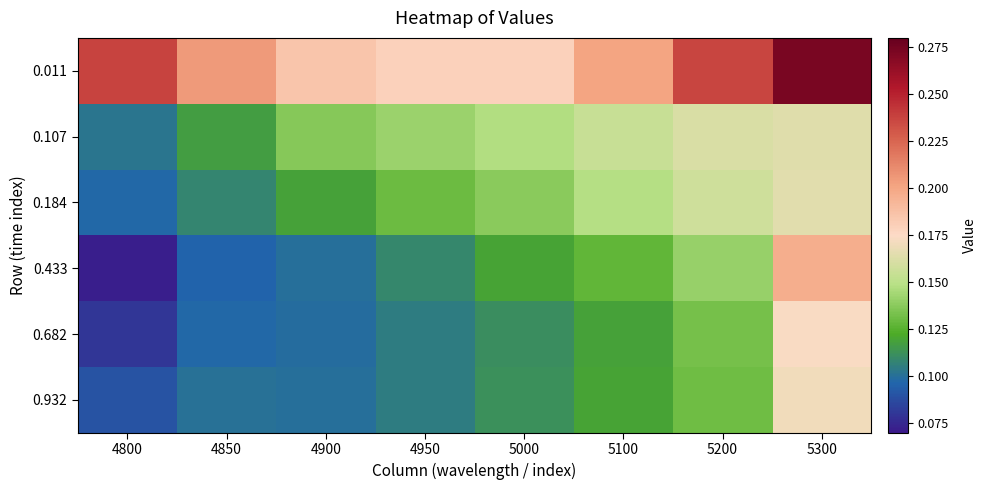

Which label corresponds to the largest value in the chart?

5300